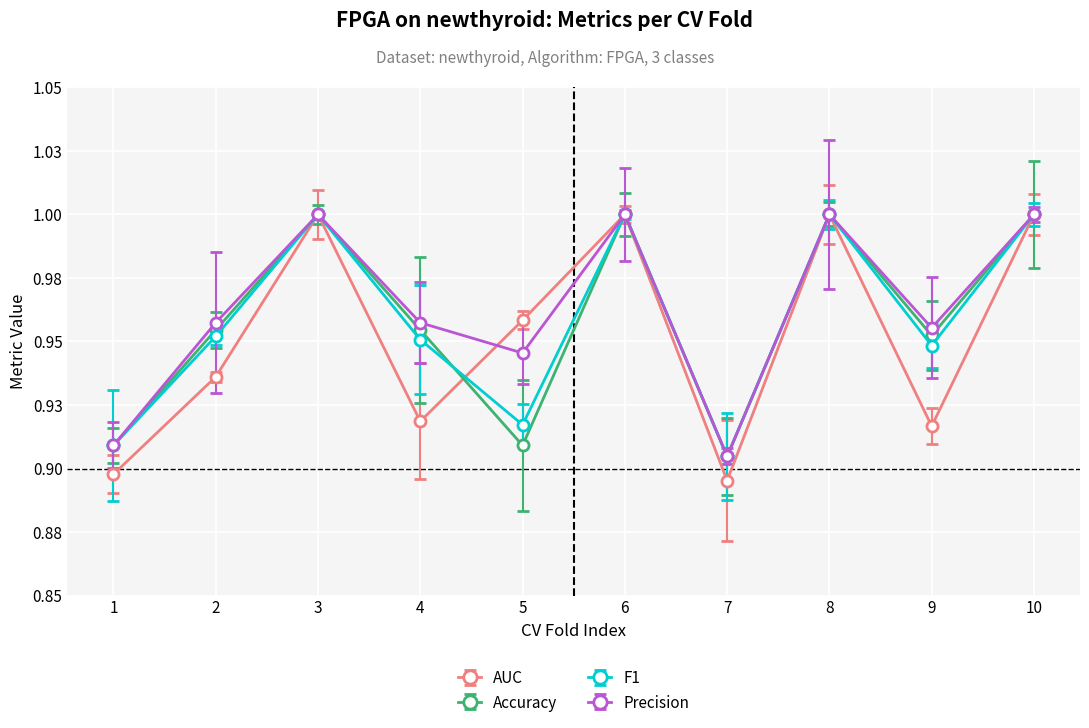

What is the difference between the maximum and minimum values in the AUC series?

0.1